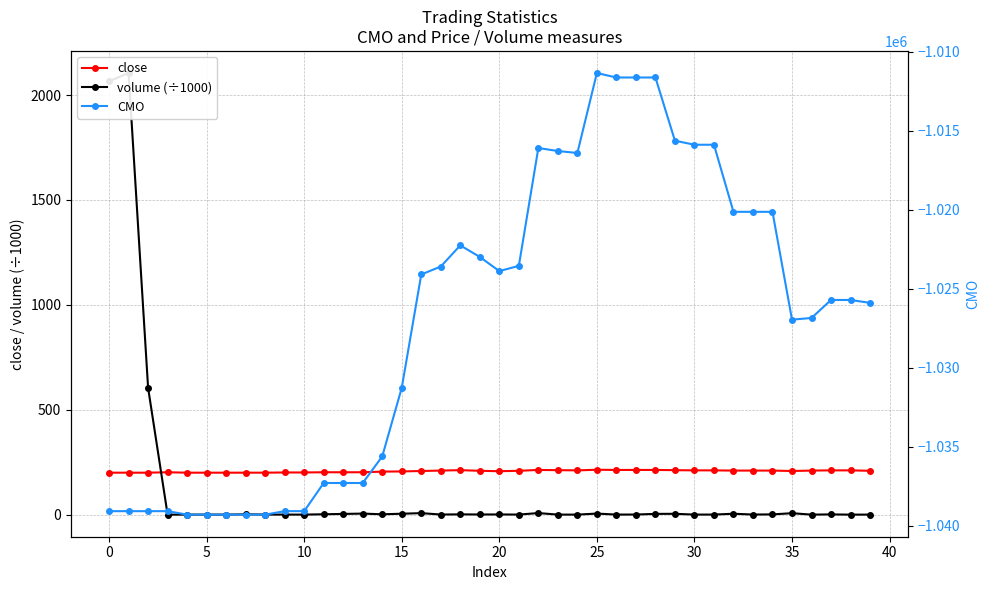

Rank the series at 39 from lowest to highest value.

CMO, volume (÷1000), close